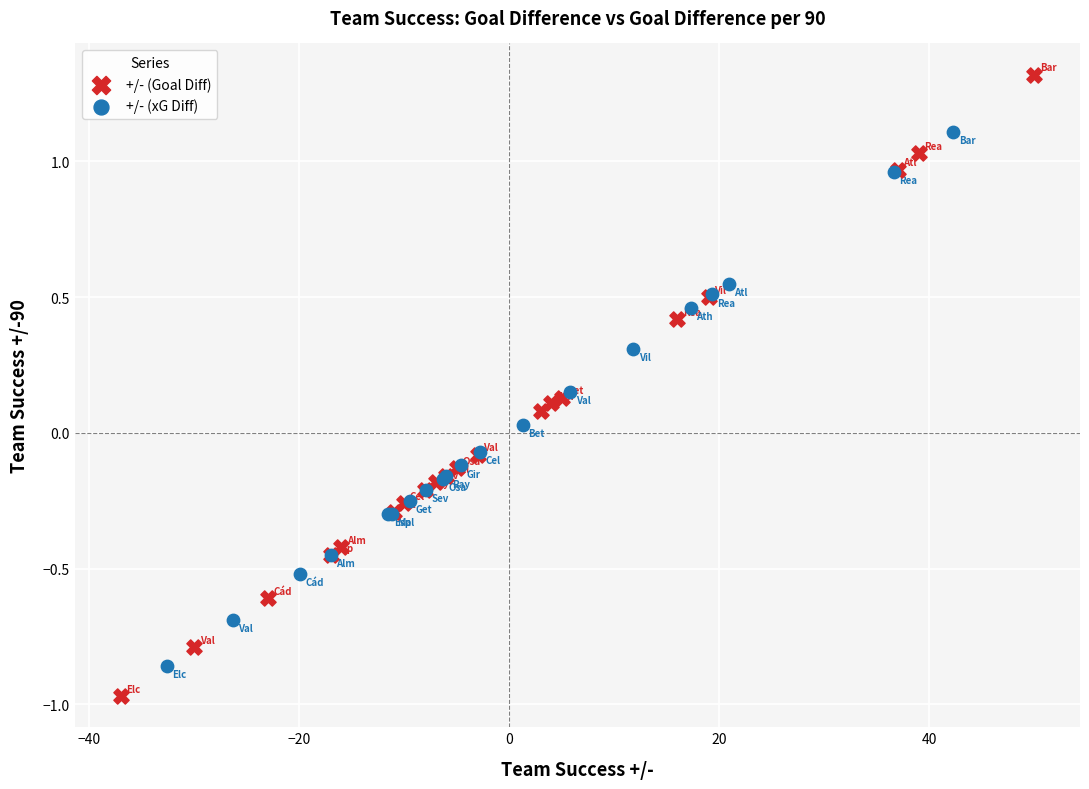

Which series contains the highest Y value?

+/- (Goal Diff)